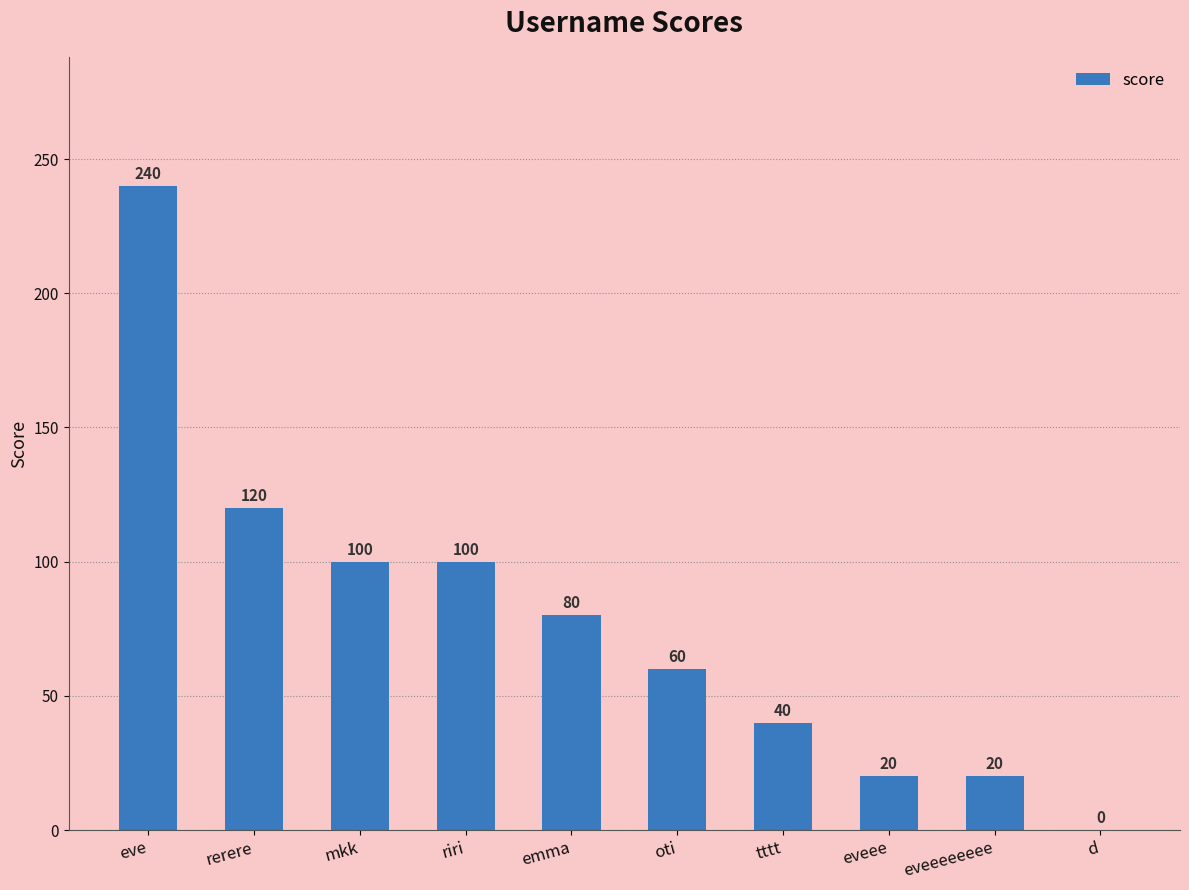

True or false: the data shows 80 at emma.

True